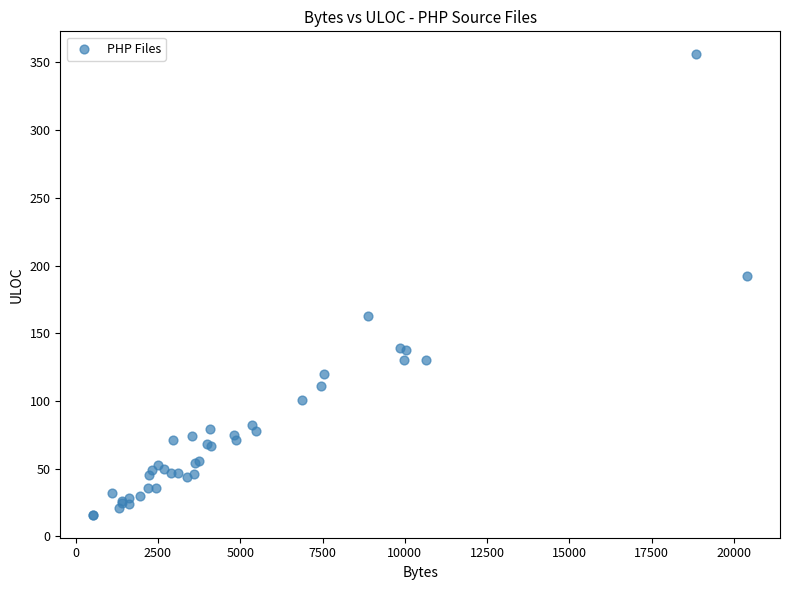

What Y value in the scatter plot is closest to 186?

192